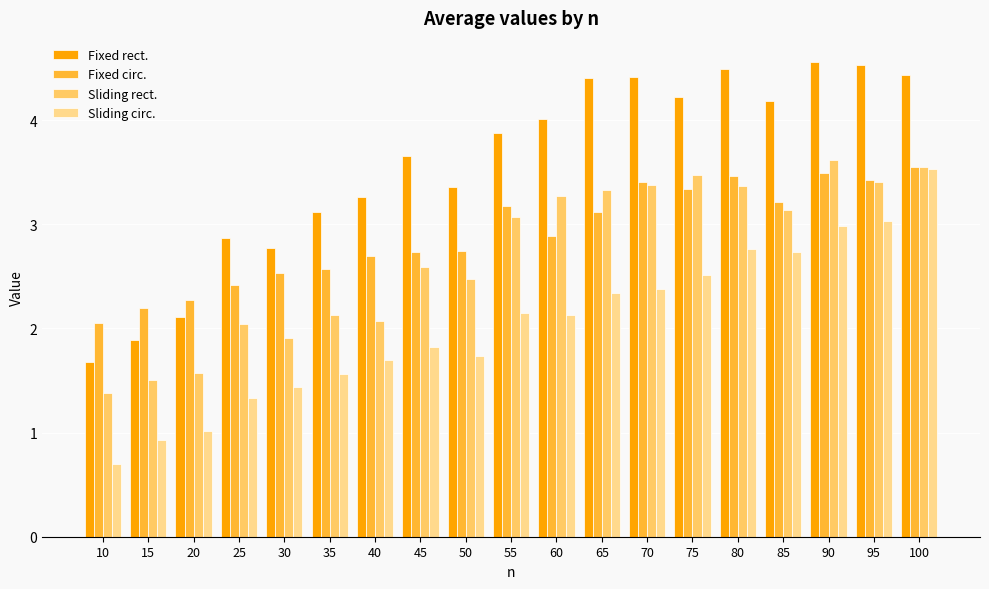

Between 25 and 40, which series saw the biggest shift?

Fixed rect.